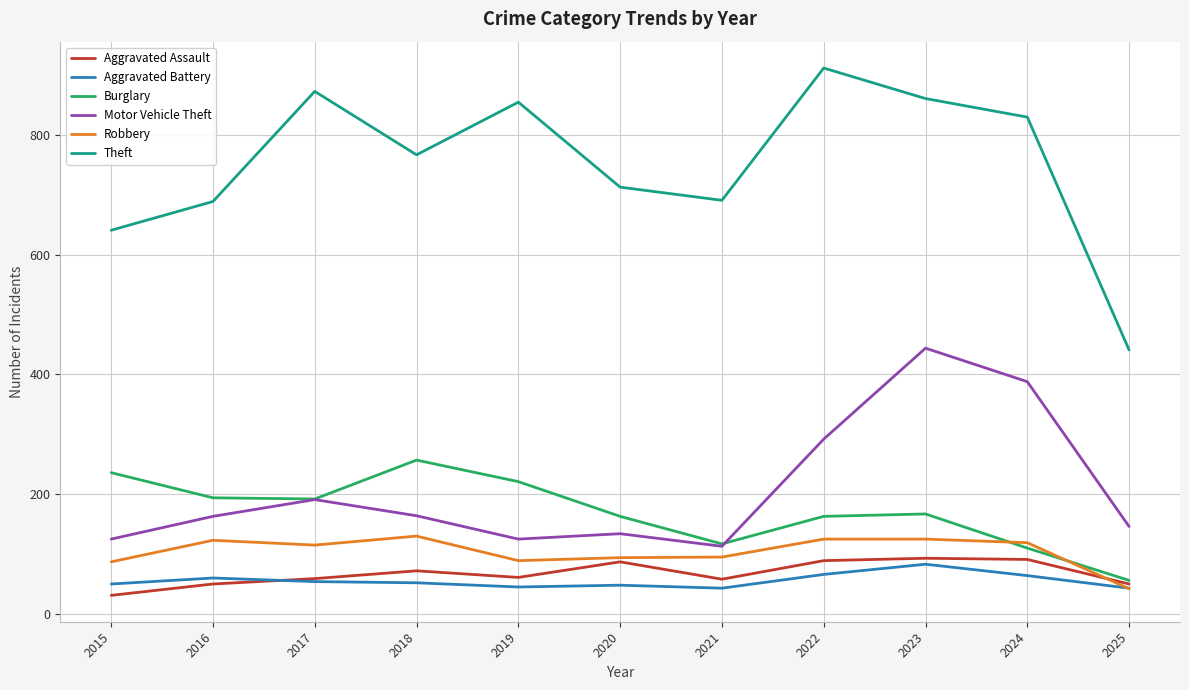

Which series has the largest range (max minus min)?

Theft